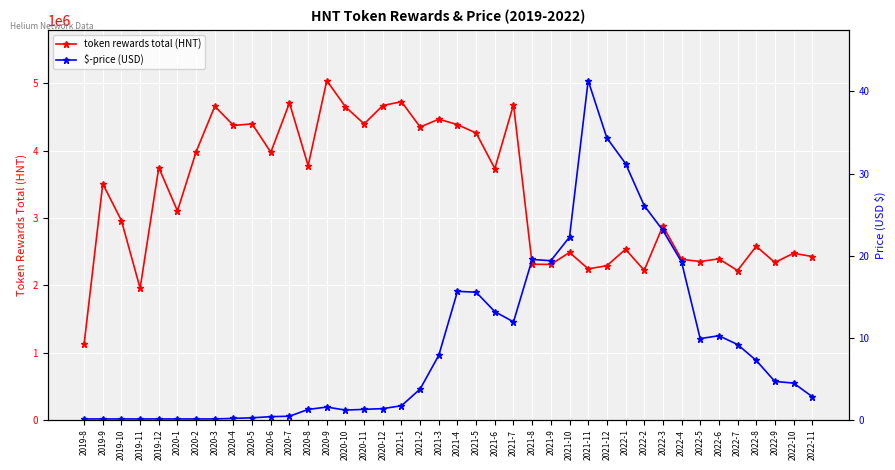

What is the difference between the highest and lowest values at 2019-9?

3506943.9